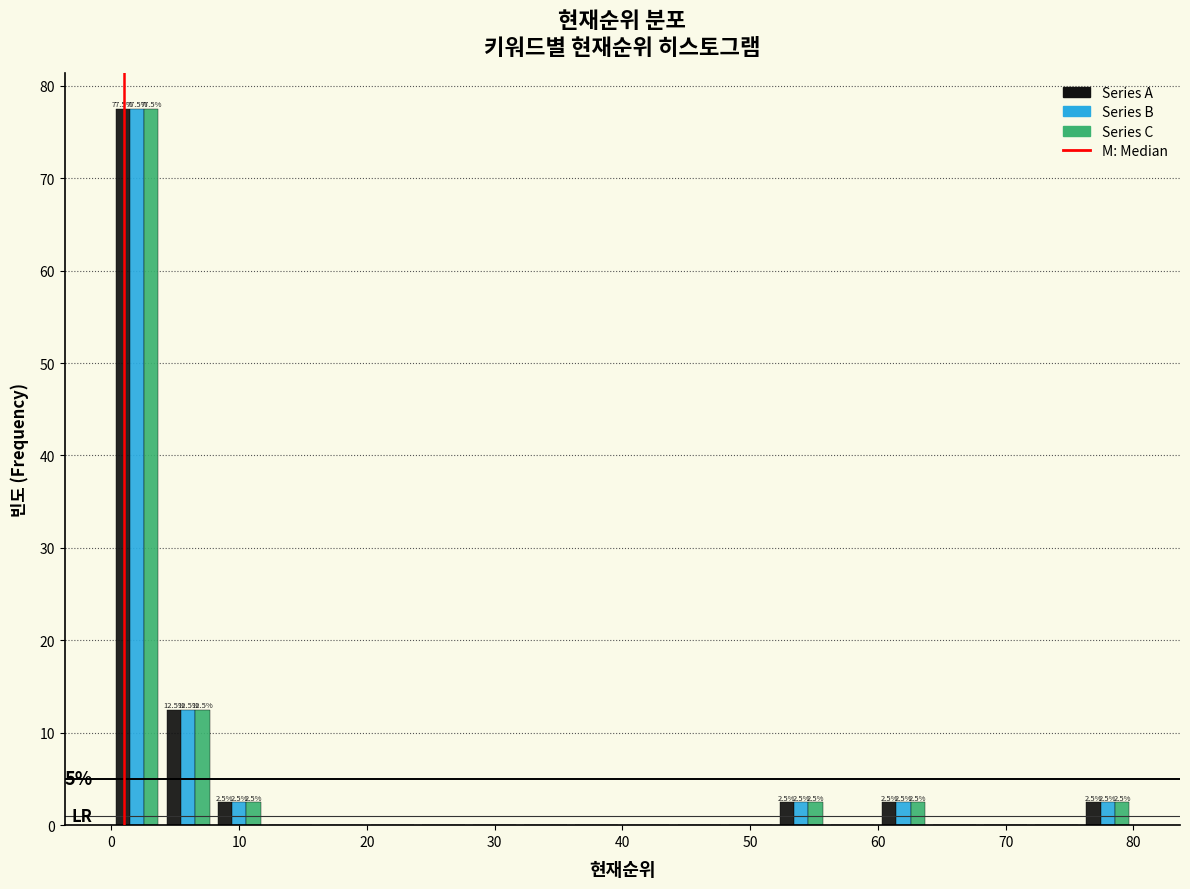

In the Series C series, which range on the x-axis has the tallest bar?

0 to 4